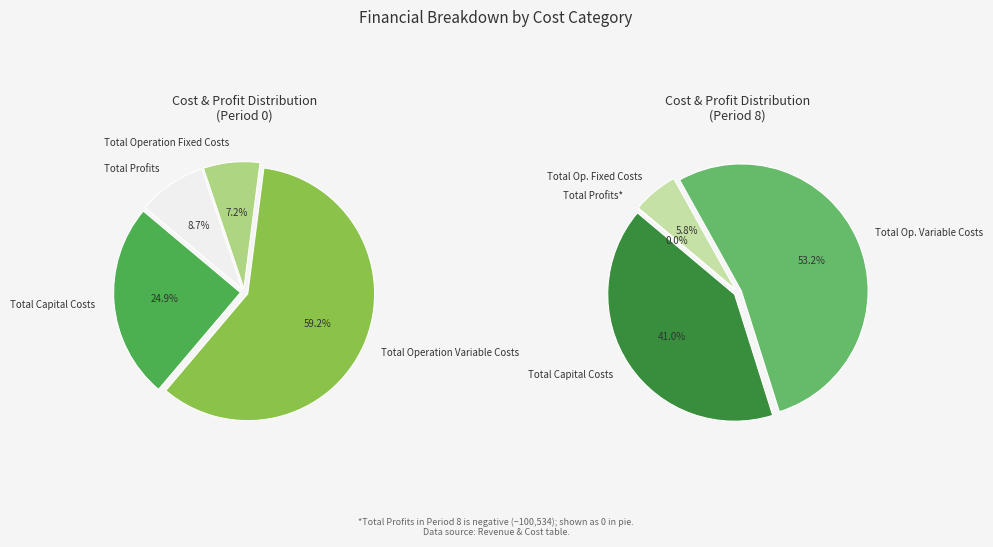

Is the sum of Total Operation Variable Costs and Total Profits greater than half?

Yes